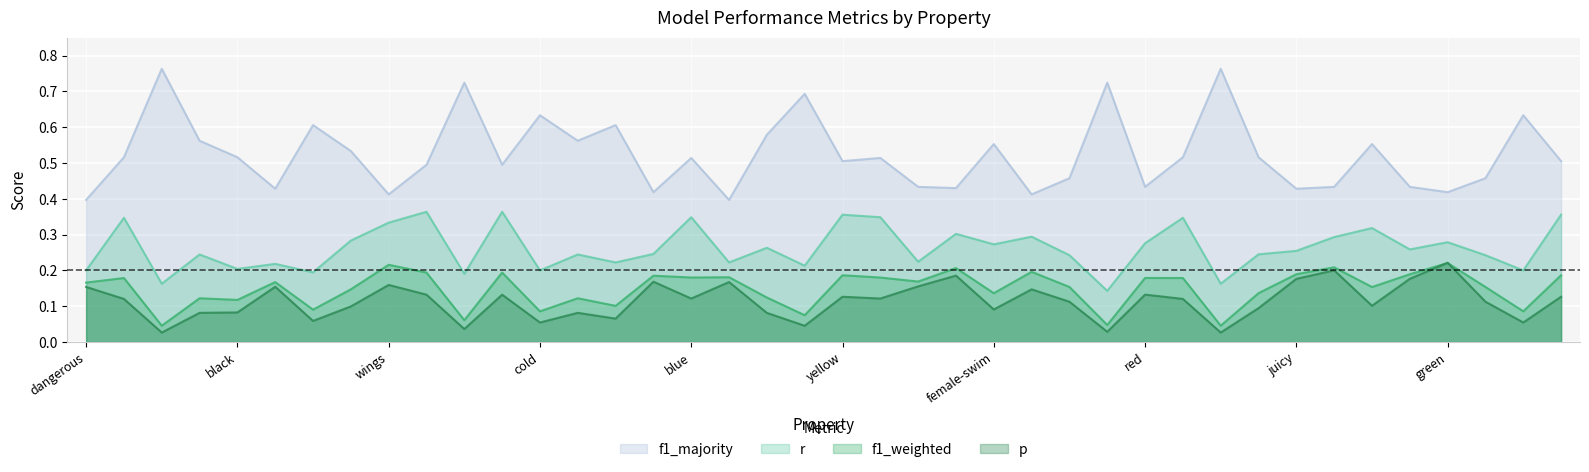

At which label does f1_weighted reach its peak?

green